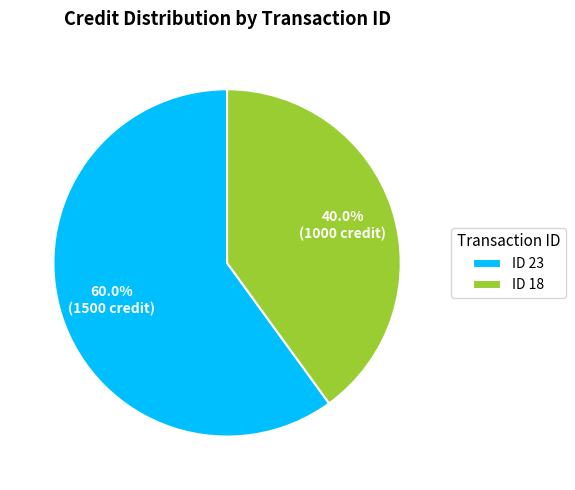

Does ID 23 represent more than half of the total?

Yes